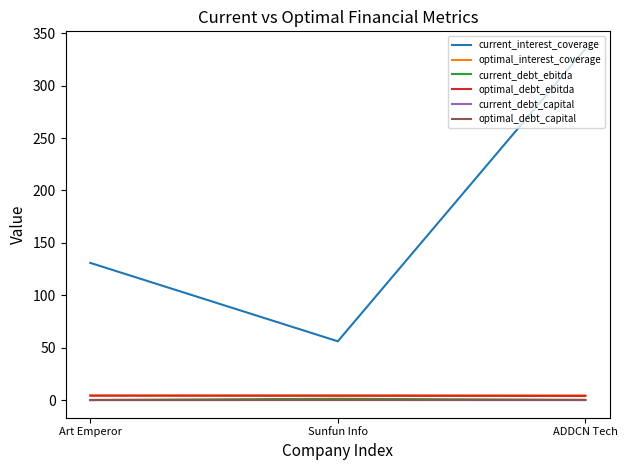

Between Art Emperor and ADDCN Tech, which series saw the biggest shift?

current_interest_coverage